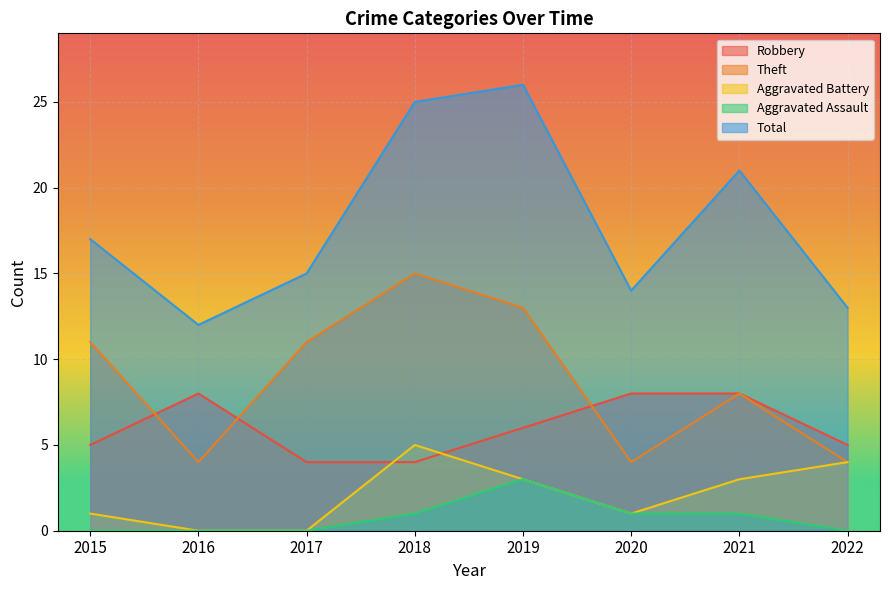

What are all the series names shown in the legend?

Robbery, Theft, Aggravated Battery, Aggravated Assault, Total